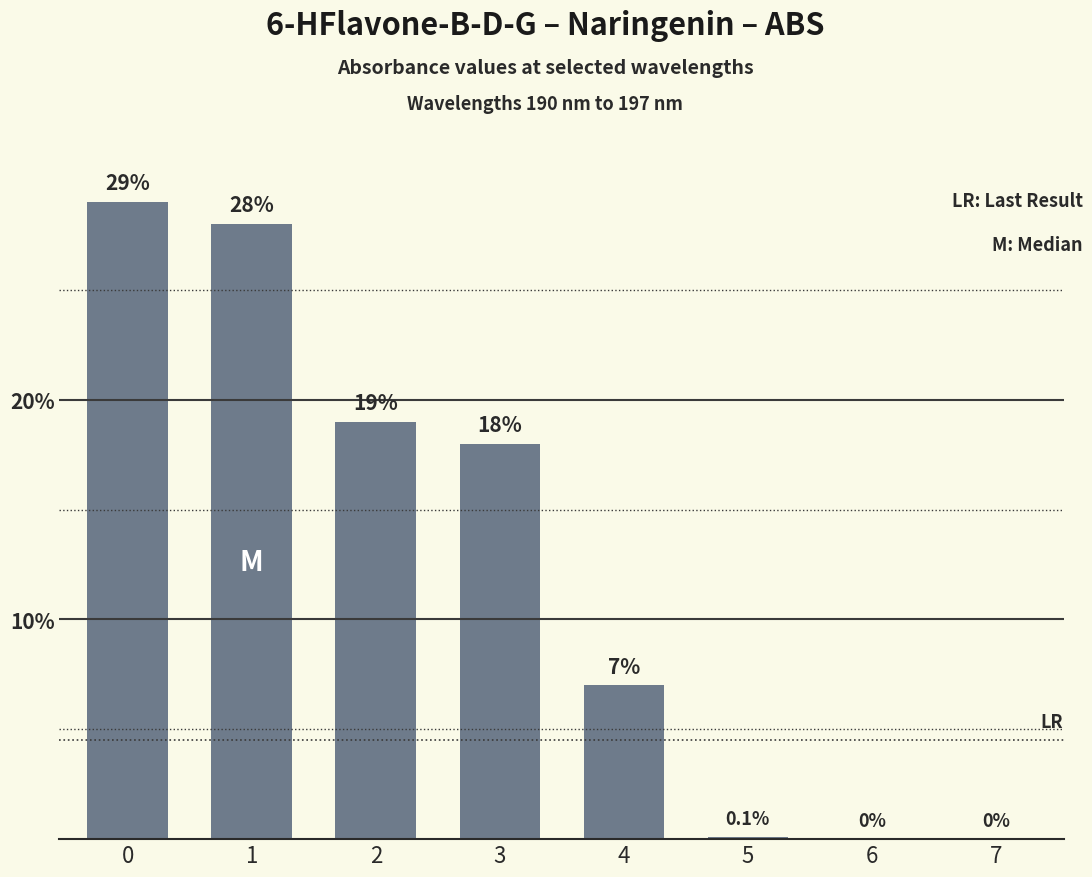

How many values are above zero?

6